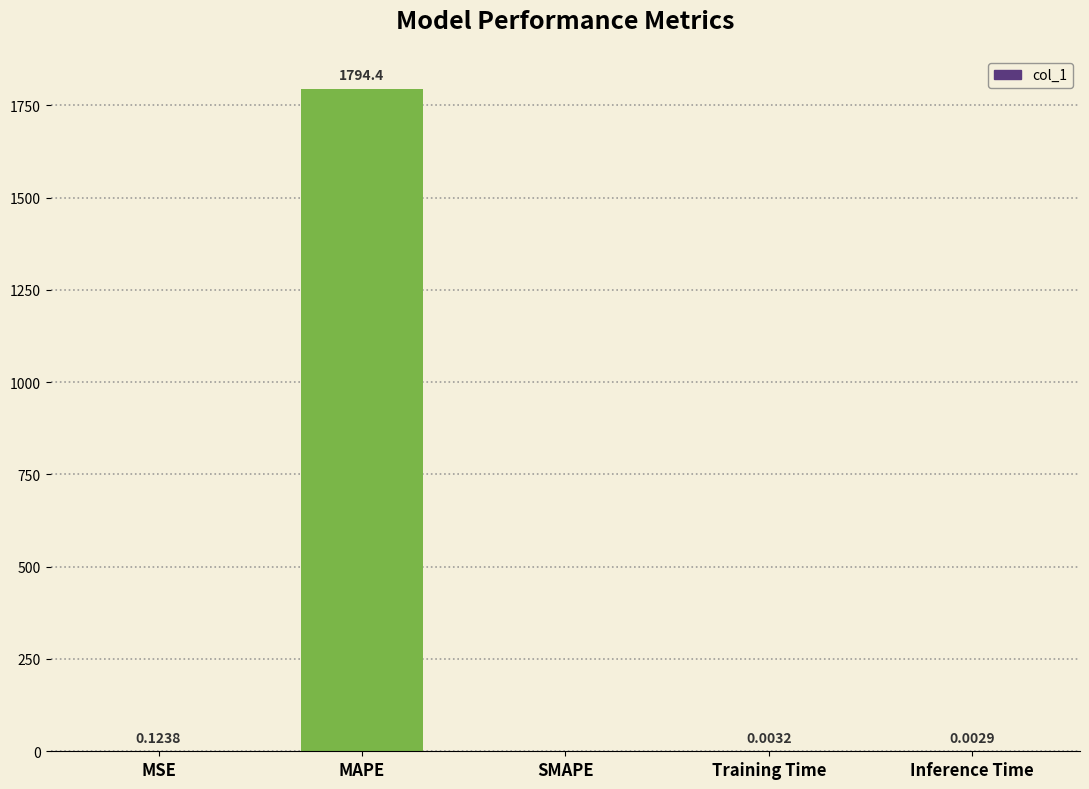

At which category does the chart reach its peak across all series?

MAPE